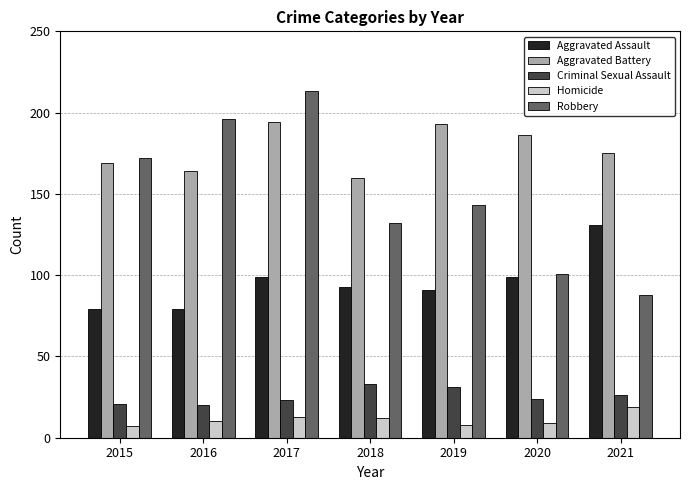

Reading left to right, transcribe all the data shown in this chart.

Aggravated Assault: 2015=79	2016=79	2017=99	2018=93	2019=91	2020=99	2021=131
Aggravated Battery: 2015=169	2016=164	2017=194	2018=160	2019=193	2020=186	2021=175
Criminal Sexual Assault: 2015=21	2016=20	2017=23	2018=33	2019=31	2020=24	2021=26
Homicide: 2015=7	2016=10	2017=13	2018=12	2019=8	2020=9	2021=19
Robbery: 2015=172	2016=196	2017=213	2018=132	2019=143	2020=101	2021=88